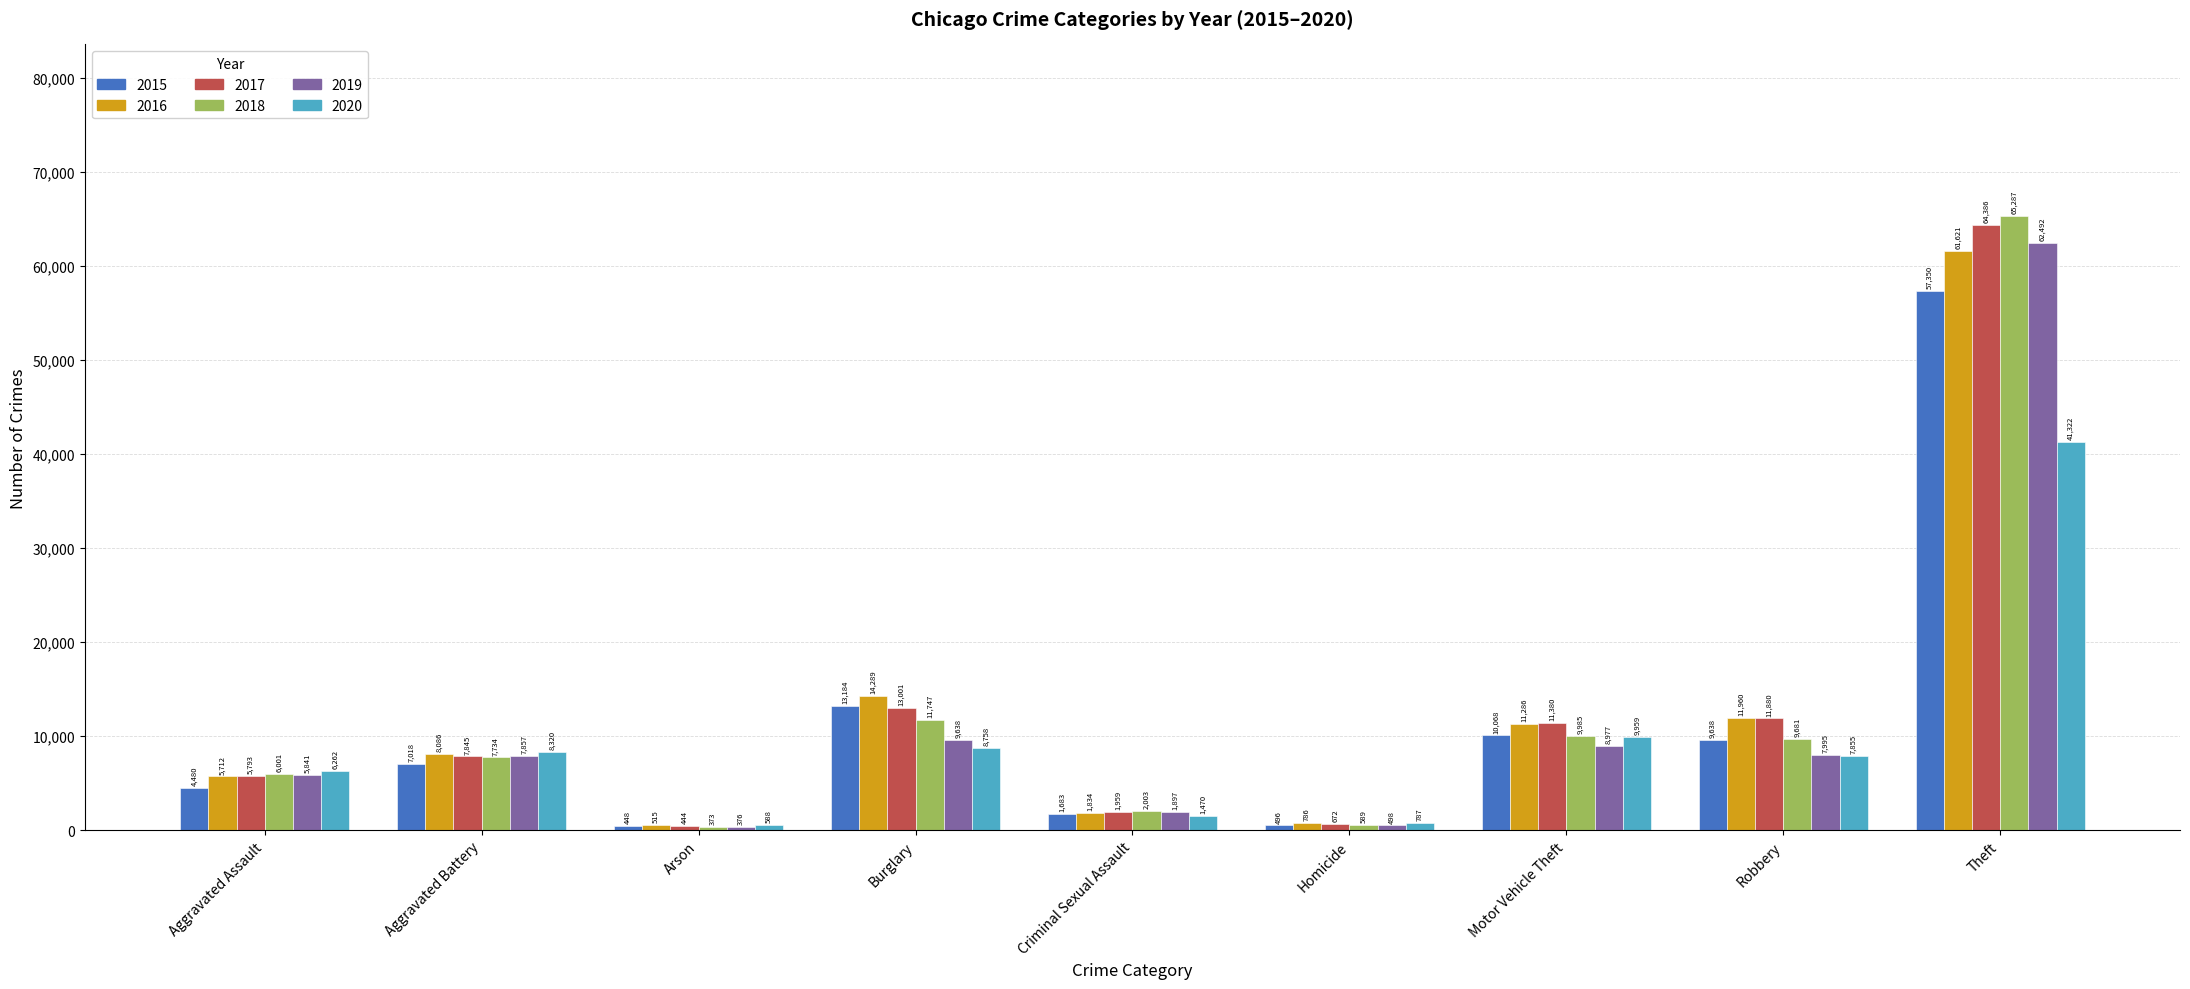

Are the bars horizontal?

No